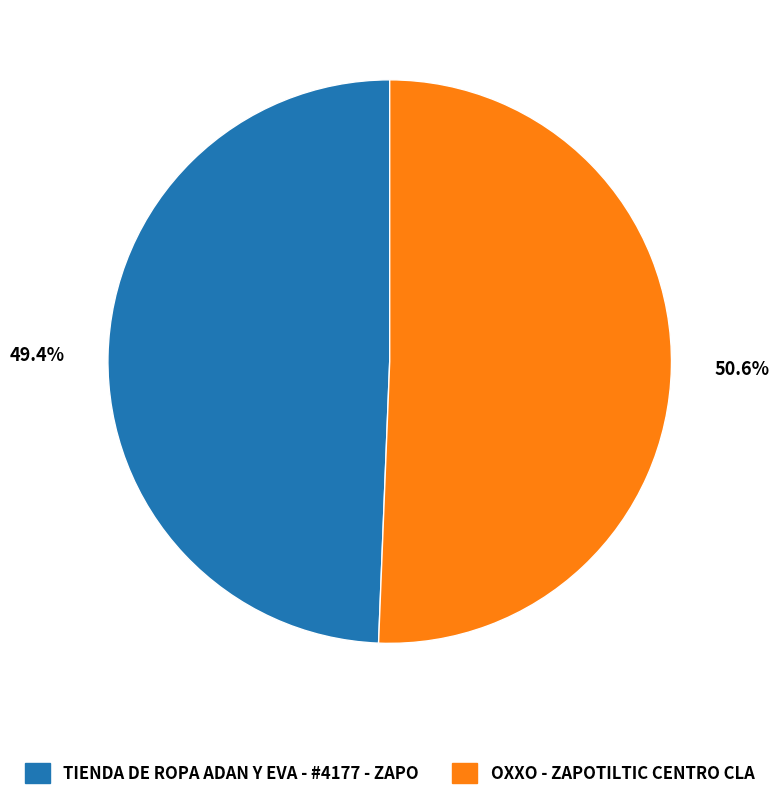

How much of the chart is everything except TIENDA DE ROPA ADAN Y EVA - #4177 - ZAPO?

50.6%